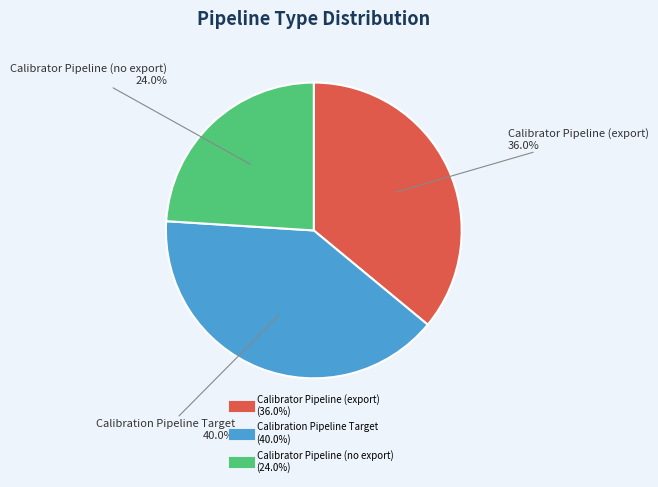

Is there any slice that represents more than half of the pie?

No